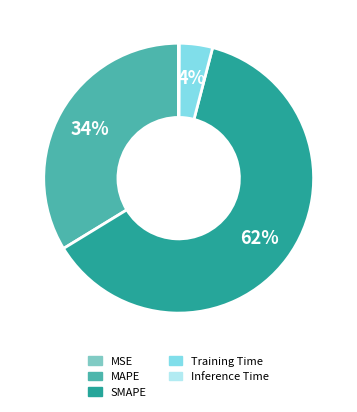

To the nearest percent, what is the difference between the largest and smallest slice percentages?

62%